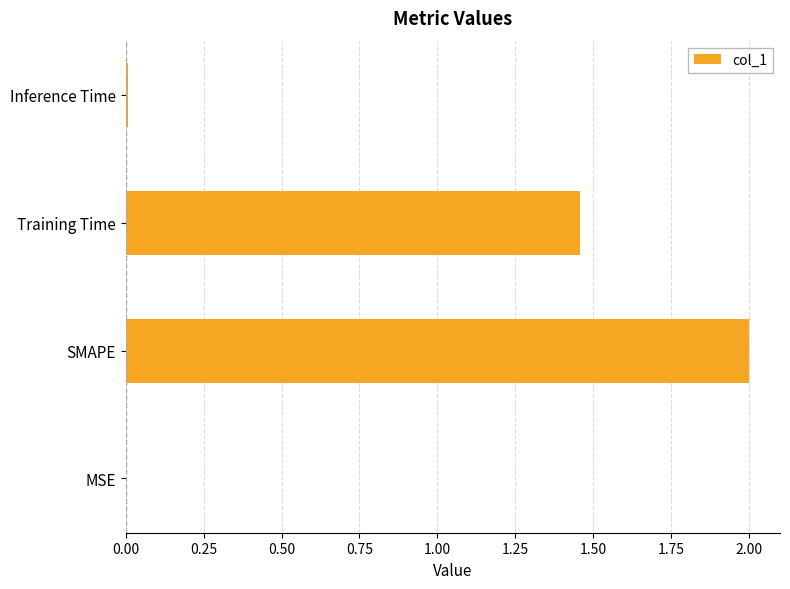

Is it true that the value at MSE is 0.0?

True